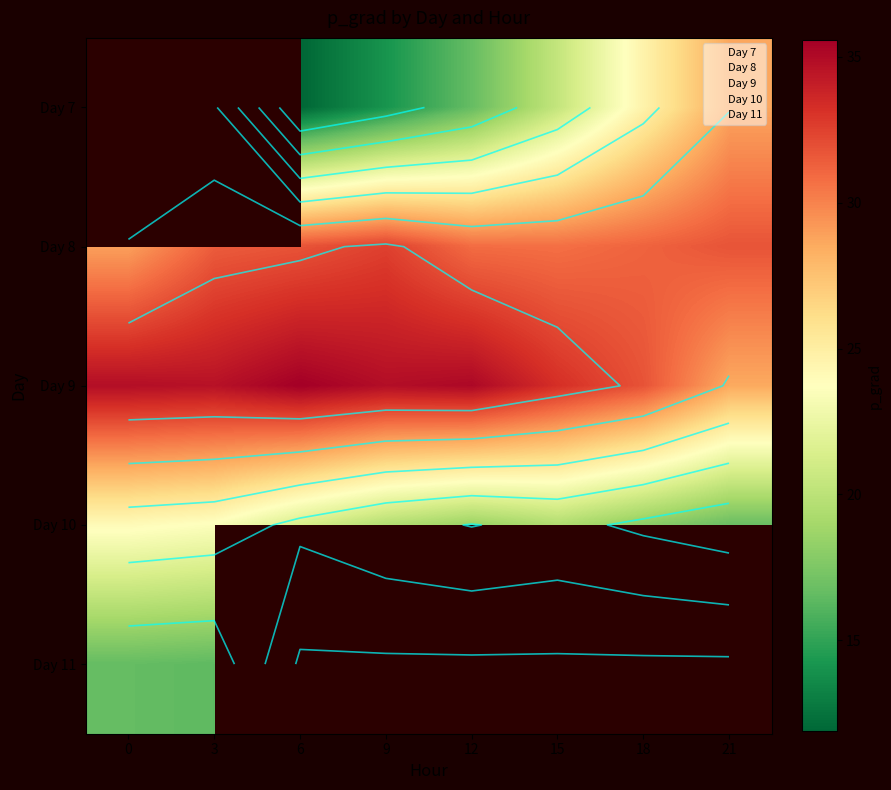

The value of 10 at 15 is 6.1. True or false?

False